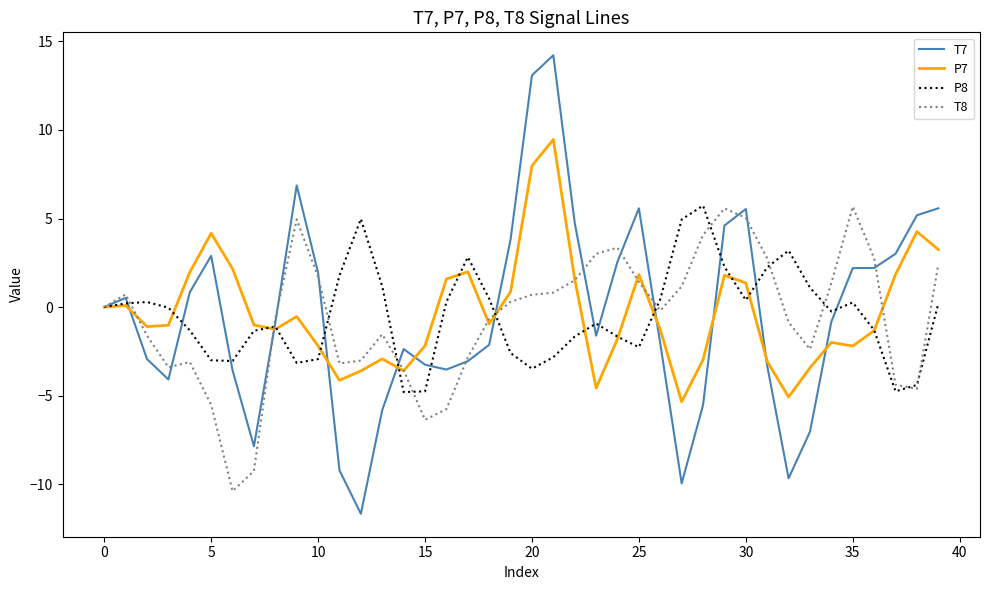

What is the smallest value displayed?

-11.7